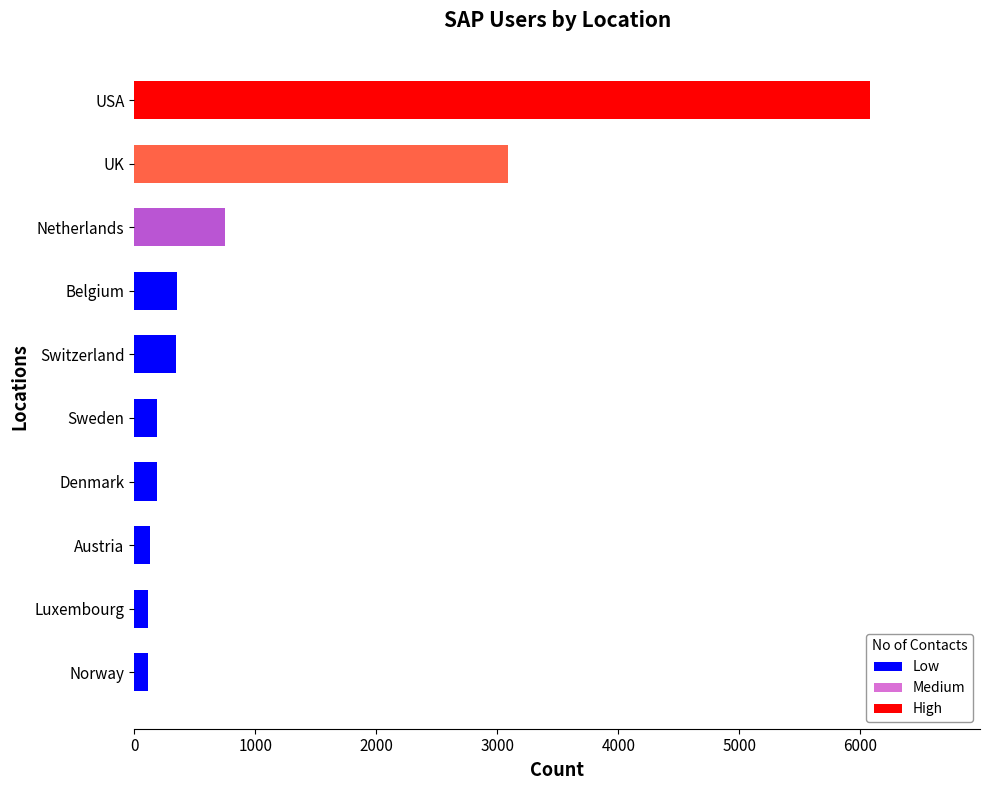

Is it true that the value at UK is 5121?

False